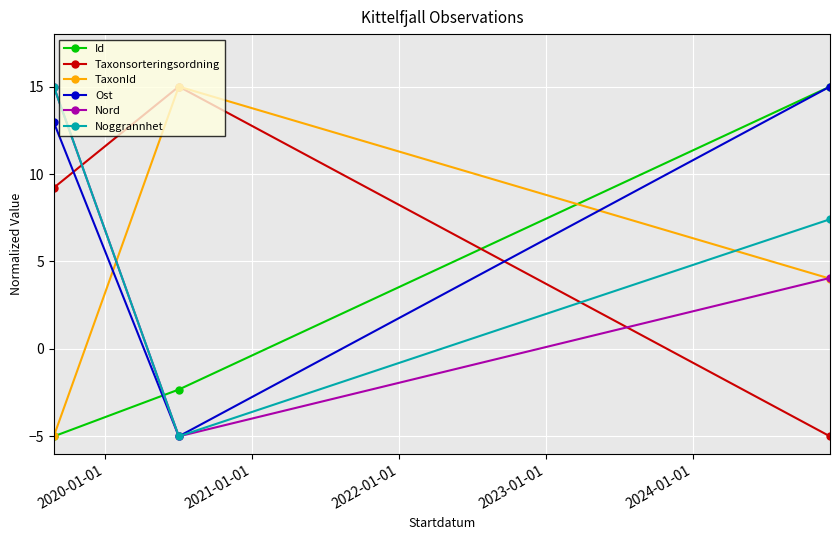

What is the maximum value shown in the chart?

15.0